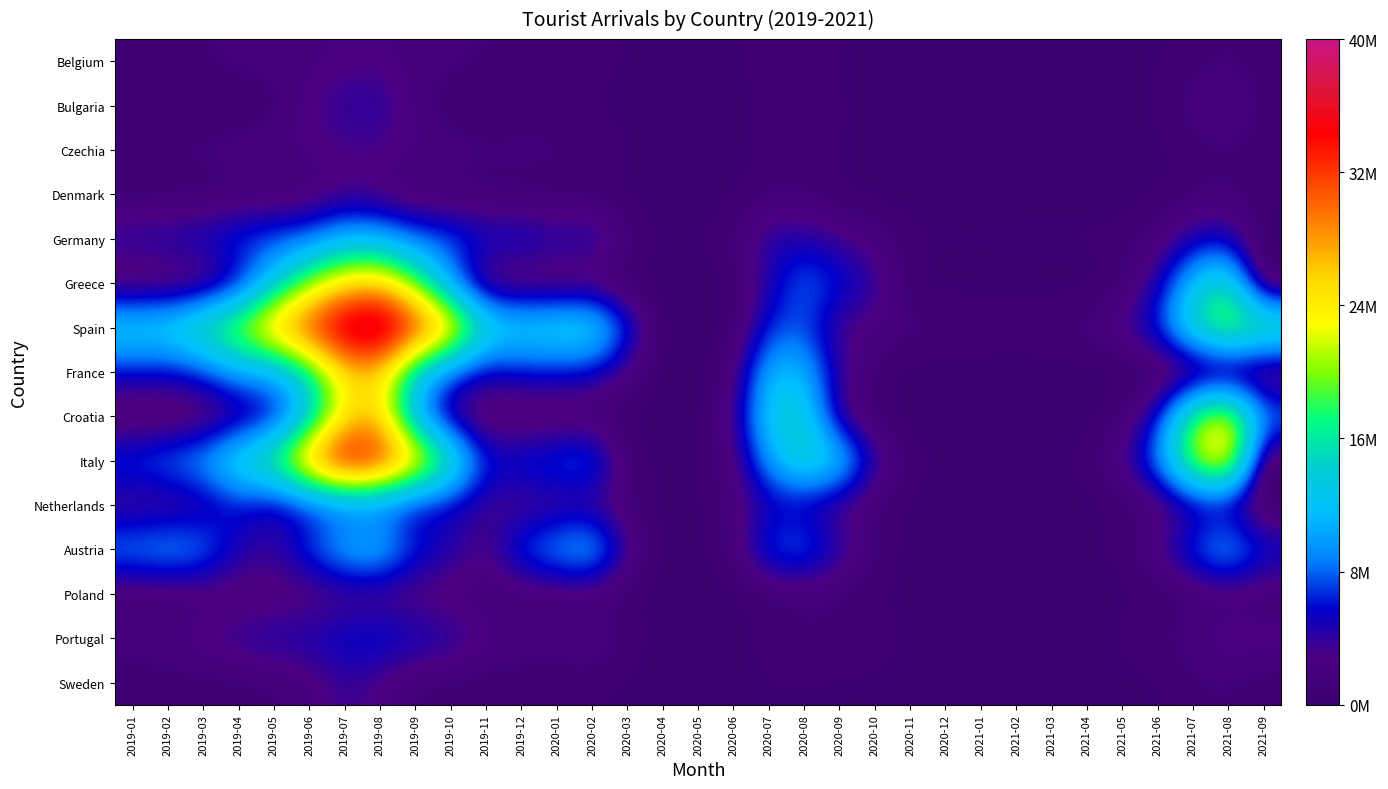

How many data points does each series have?

33